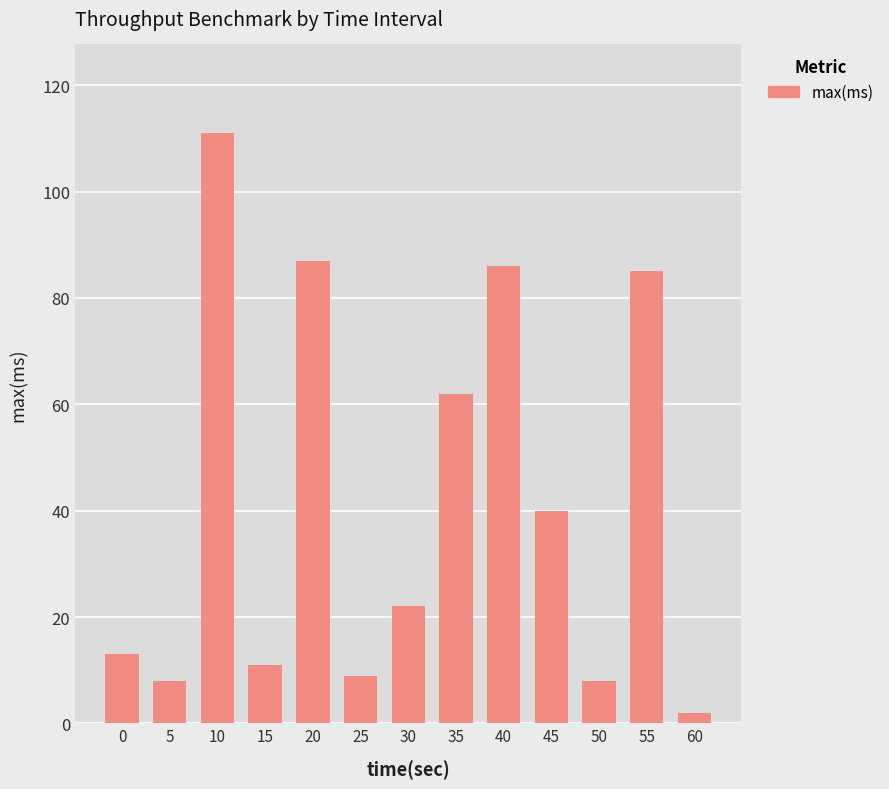

Which has a higher value, 20 or 30?

20